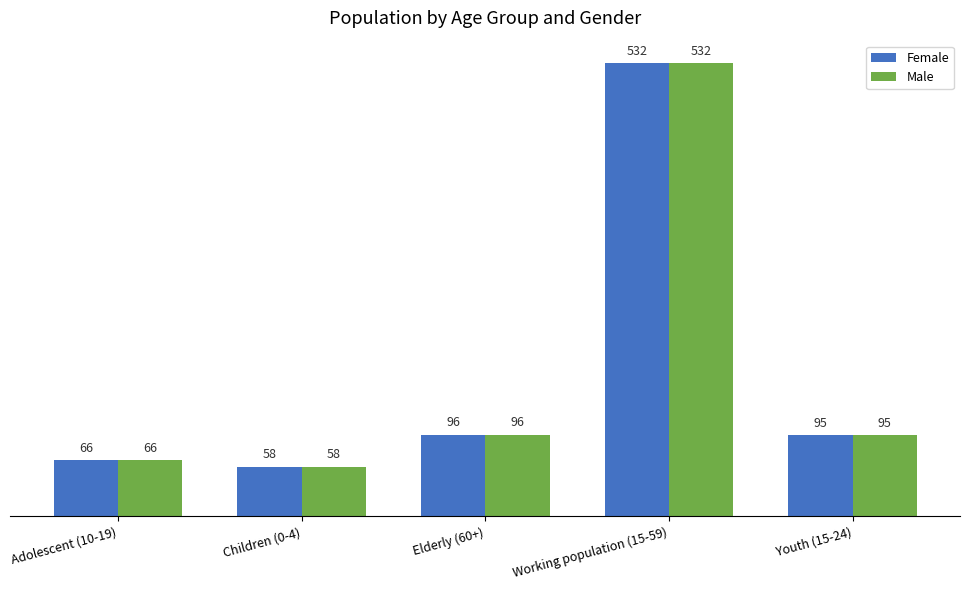

Reading left to right, what are all the values shown in this chart?

Female: Adolescent (10-19)=66	Children (0-4)=58	Elderly (60+)=96	Working population (15-59)=532	Youth (15-24)=95
Male: Adolescent (10-19)=66	Children (0-4)=58	Elderly (60+)=96	Working population (15-59)=532	Youth (15-24)=95